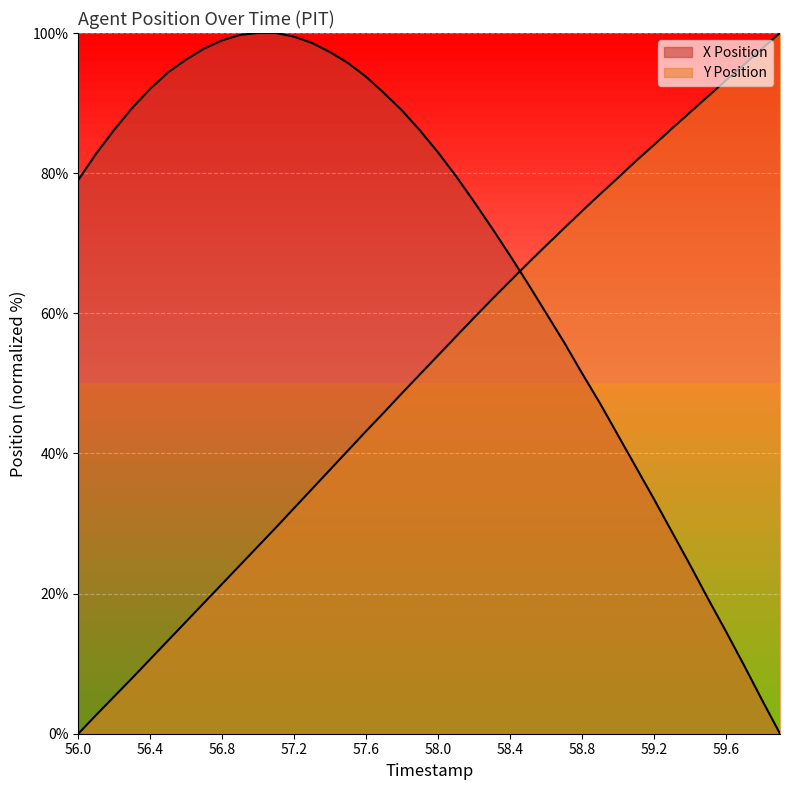

What is the spread (max minus min) of values at 58.3?

10.1